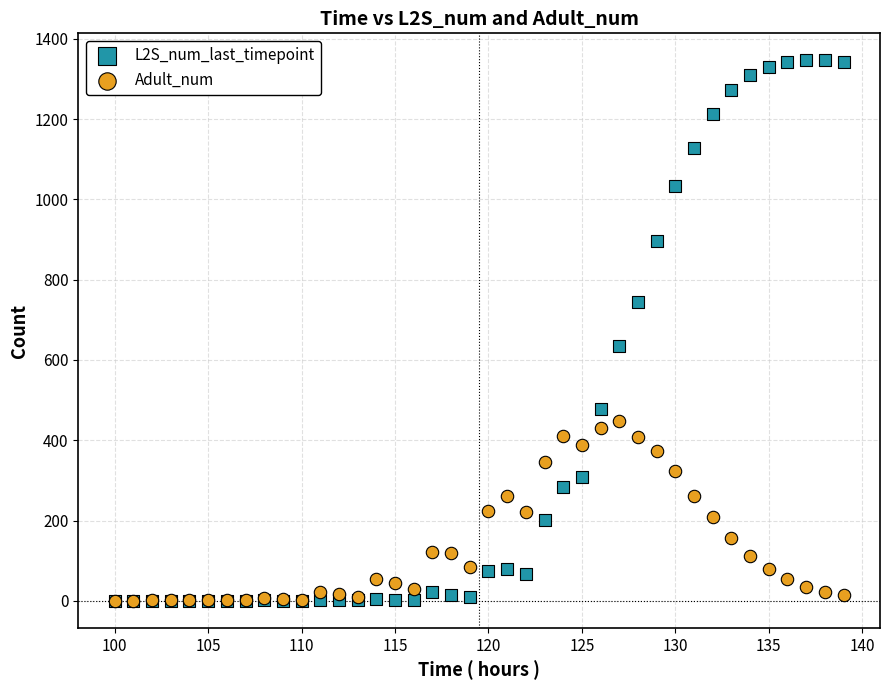

Across all series, what Y value is closest to 673?

635.1